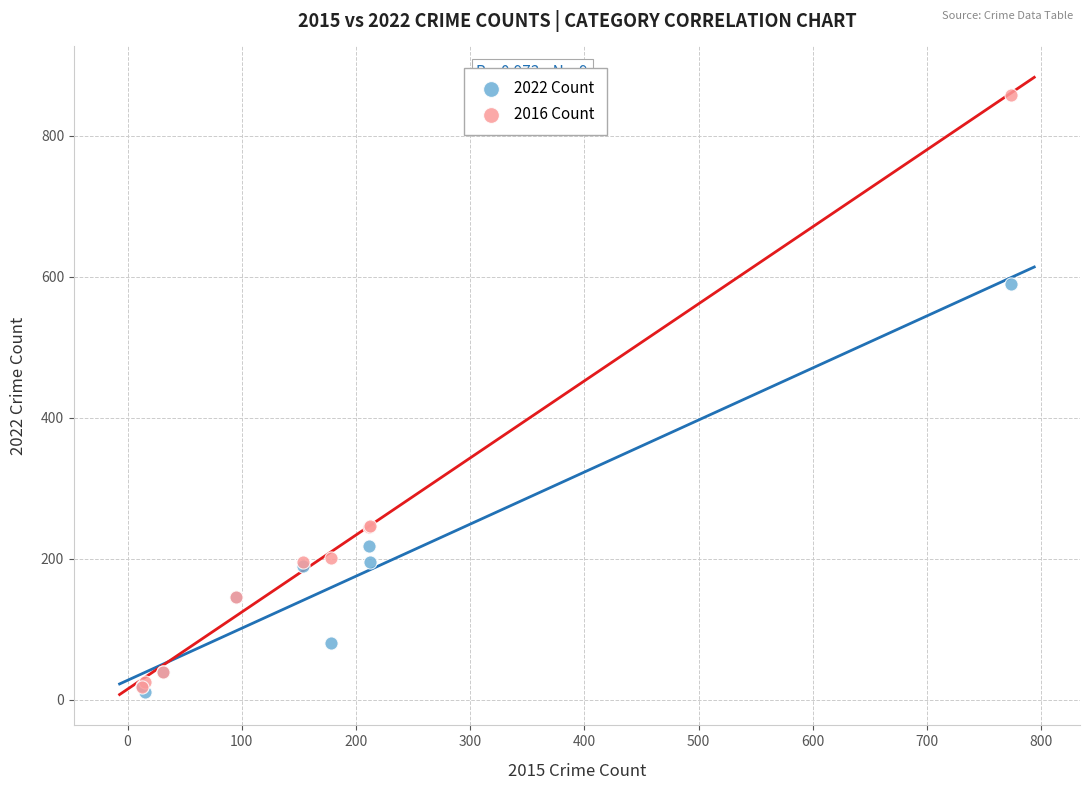

In the 2016 Count series, what Y value is closest to 438?

247